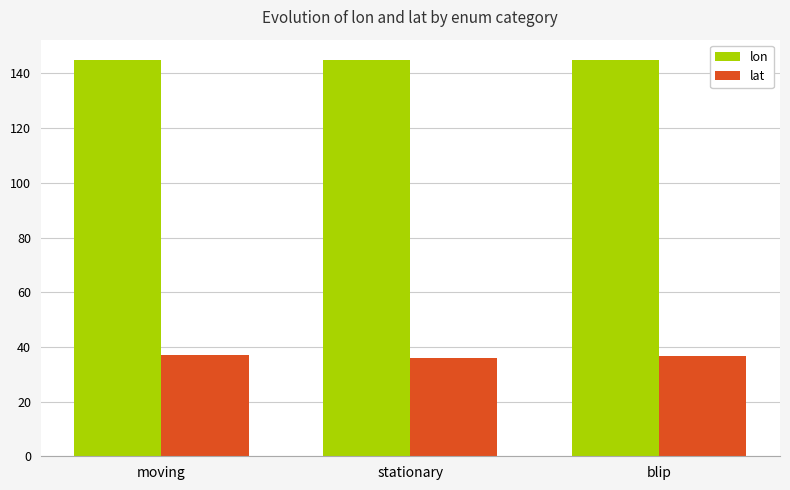

What is the greatest value displayed?

145.1